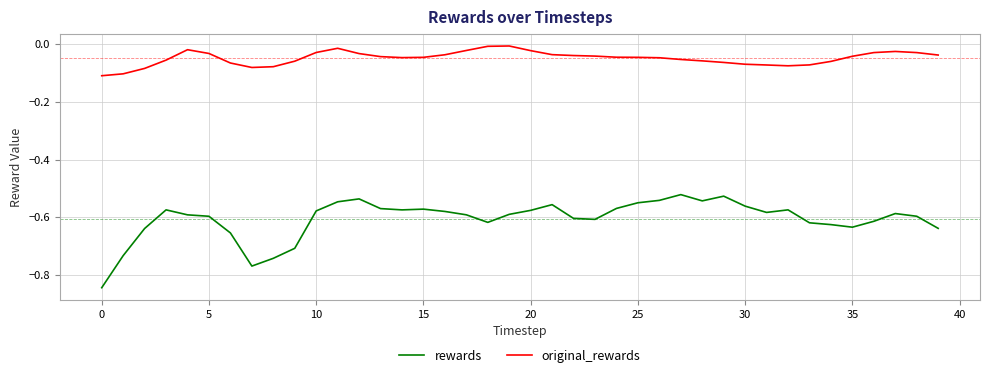

Rank the series by their maximum value, from lowest to highest.

rewards, original_rewards